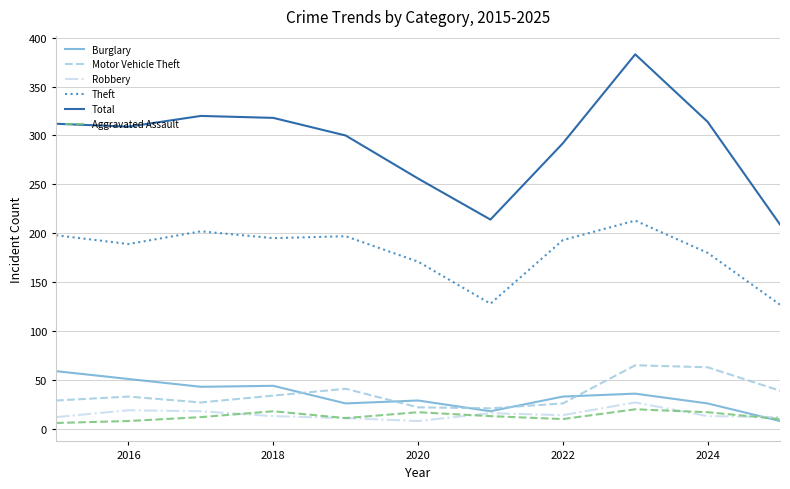

What are all the series names shown in the legend?

Burglary, Motor Vehicle Theft, Robbery, Theft, Total, Aggravated Assault